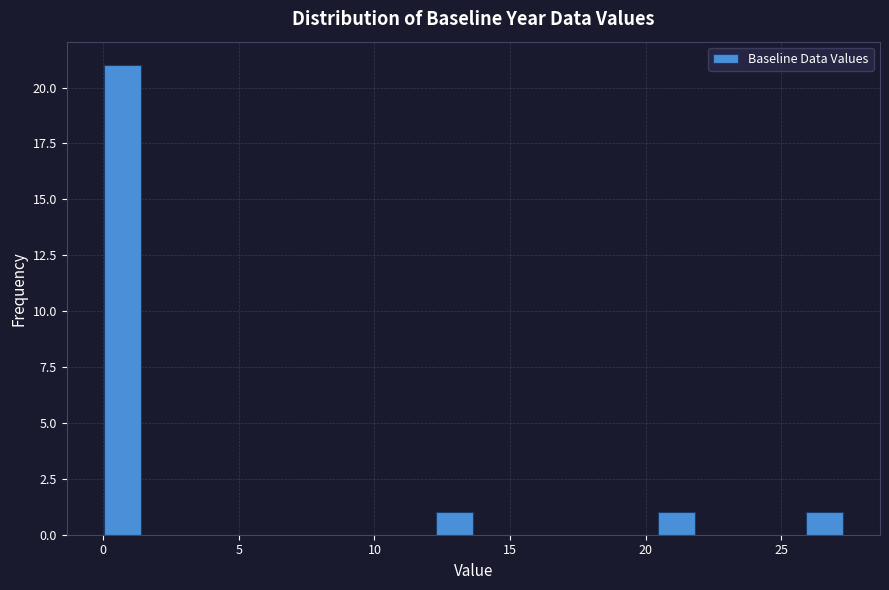

Around what value on the x-axis is the tallest bar? Give the approximate position of its centre, as read against the axis.

0.5